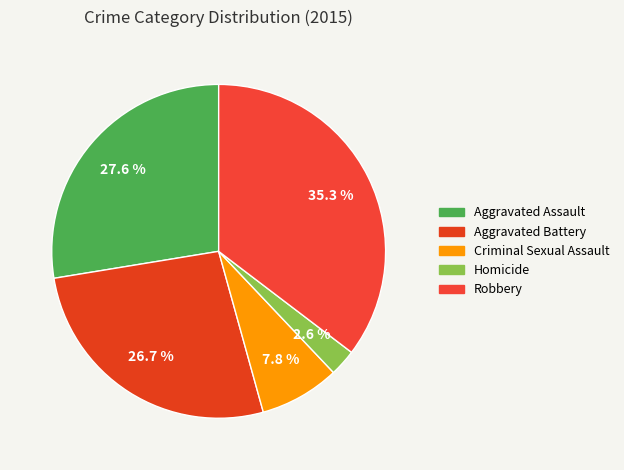

To the nearest percent, what portion does Robbery represent?

35%